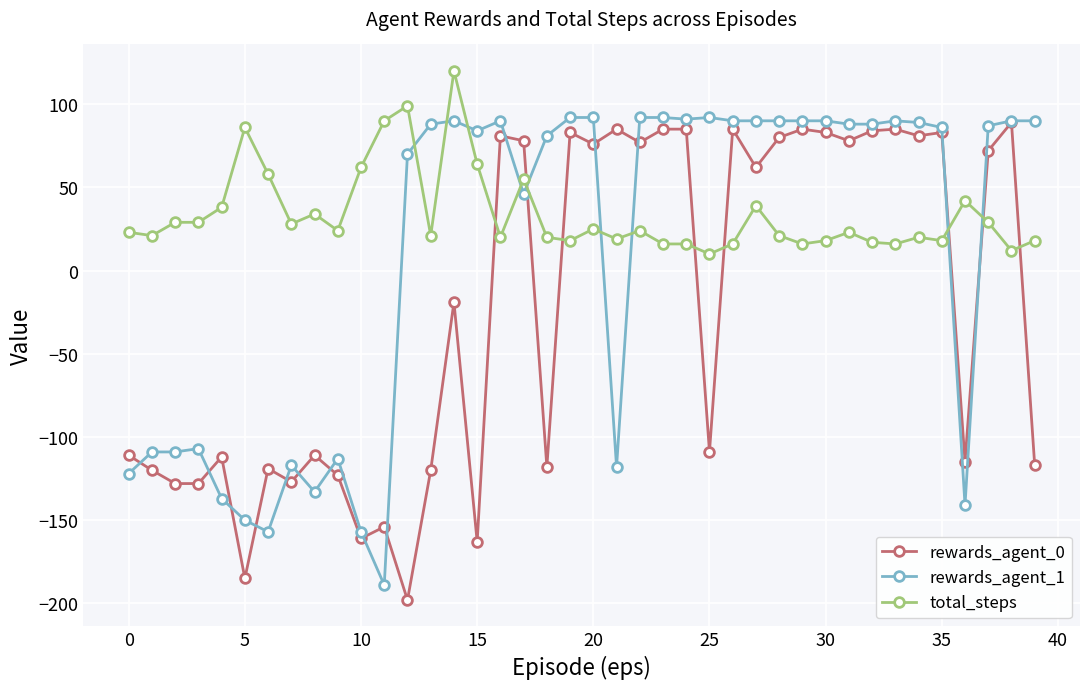

Rank the series by their maximum value, from highest to lowest.

total_steps, rewards_agent_1, rewards_agent_0